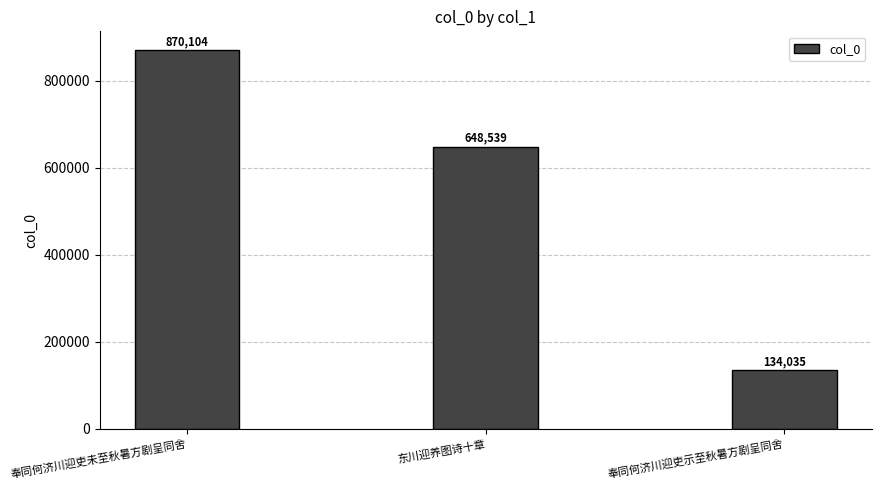

True or false: the data shows 203853 at 奉同何济川迎吏示至秋暑方剧呈同舍.

False